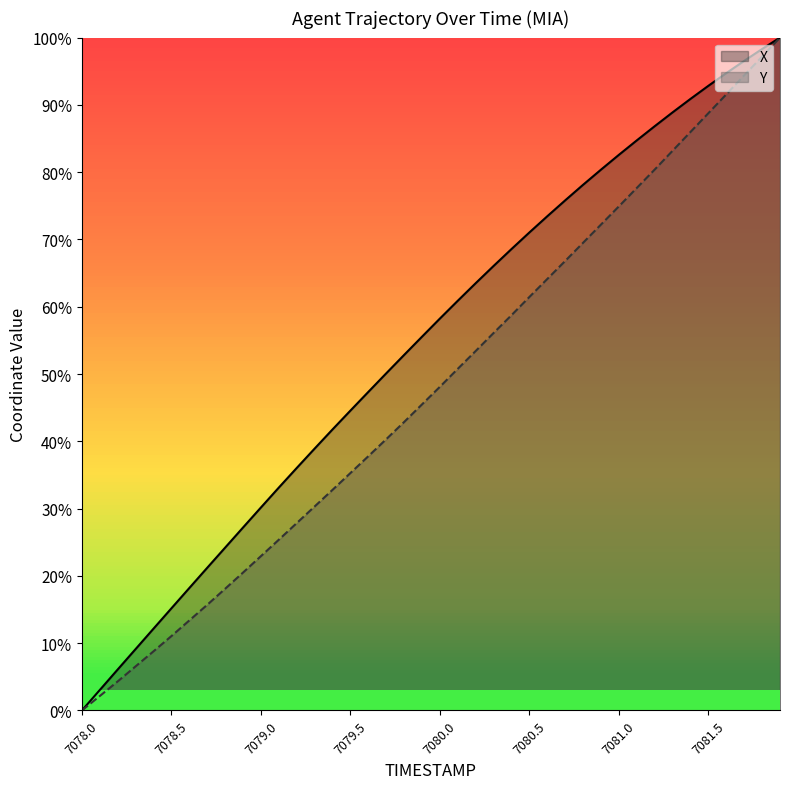

True or false: X and Y intersect in this chart.

False